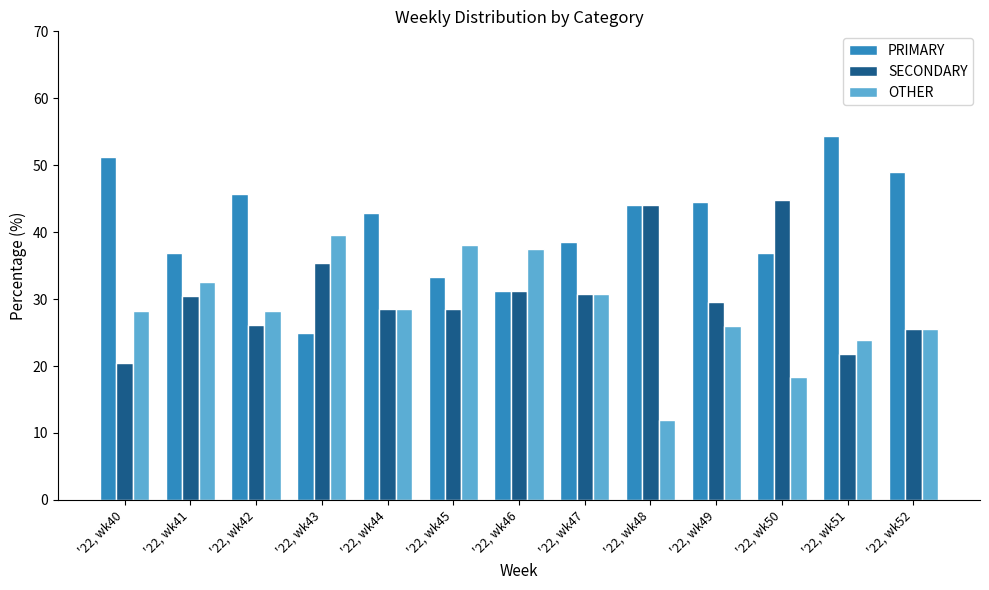

The value of SECONDARY at '22, wk40 is 9.8. True or false?

False